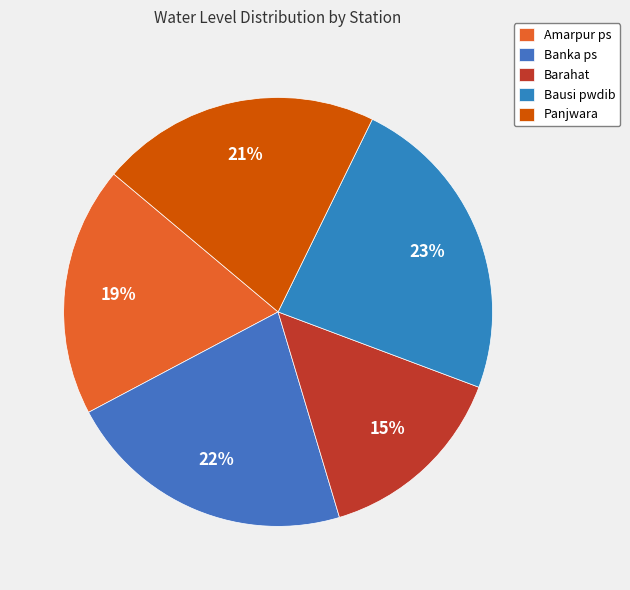

To the nearest percent, what is the combined percentage of Bausi pwdib and Amarpur ps?

42%